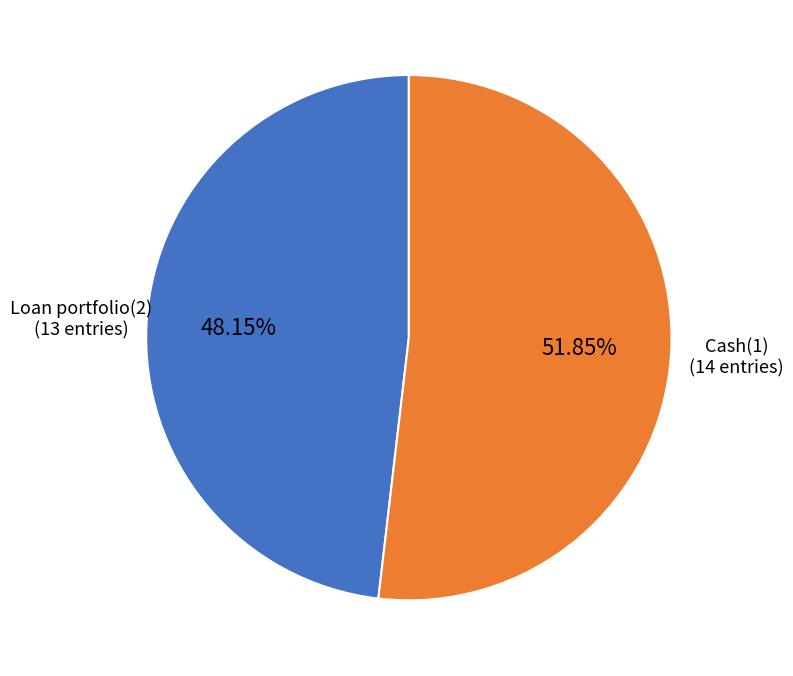

Approximately how many times larger is the value at Loan portfolio(2) compared to Cash(1)?

0.9